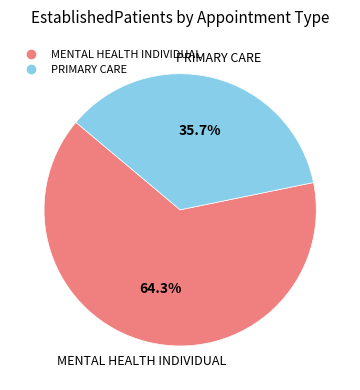

Is there any slice that represents more than half of the pie?

Yes